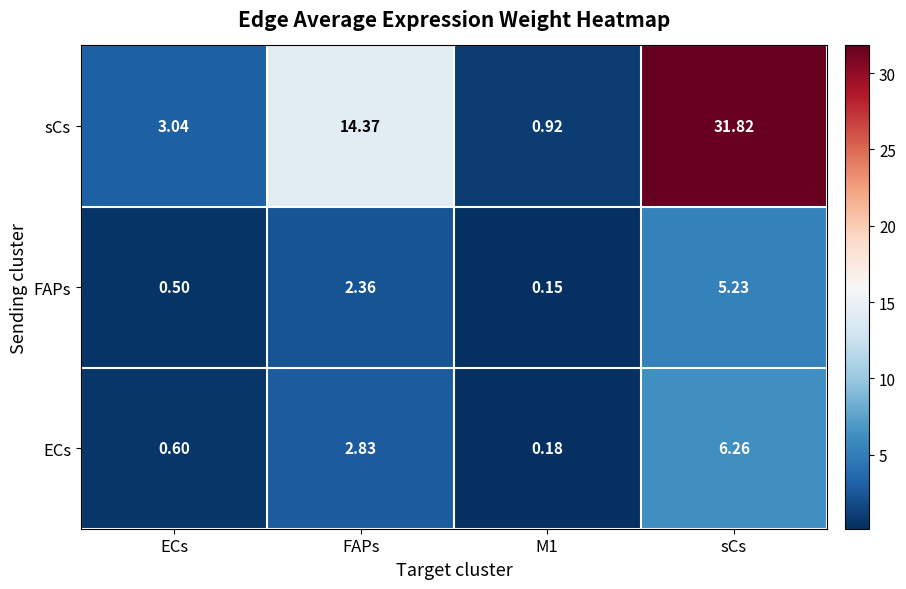

List the series in order of their peak value, lowest first.

FAPs, ECs, sCs